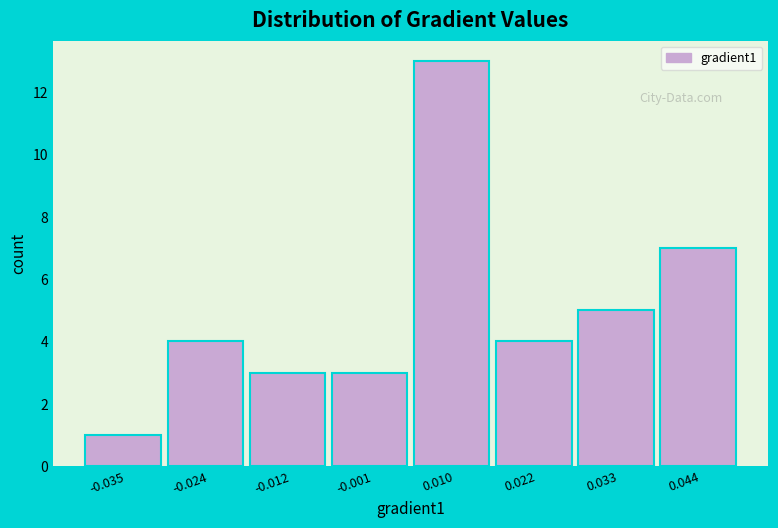

What is the height of the bar covering 0.028 to 0.038 on the x-axis? Neither the bar edges nor the heights are printed on the chart, so give them approximately, as read against the axes.

5